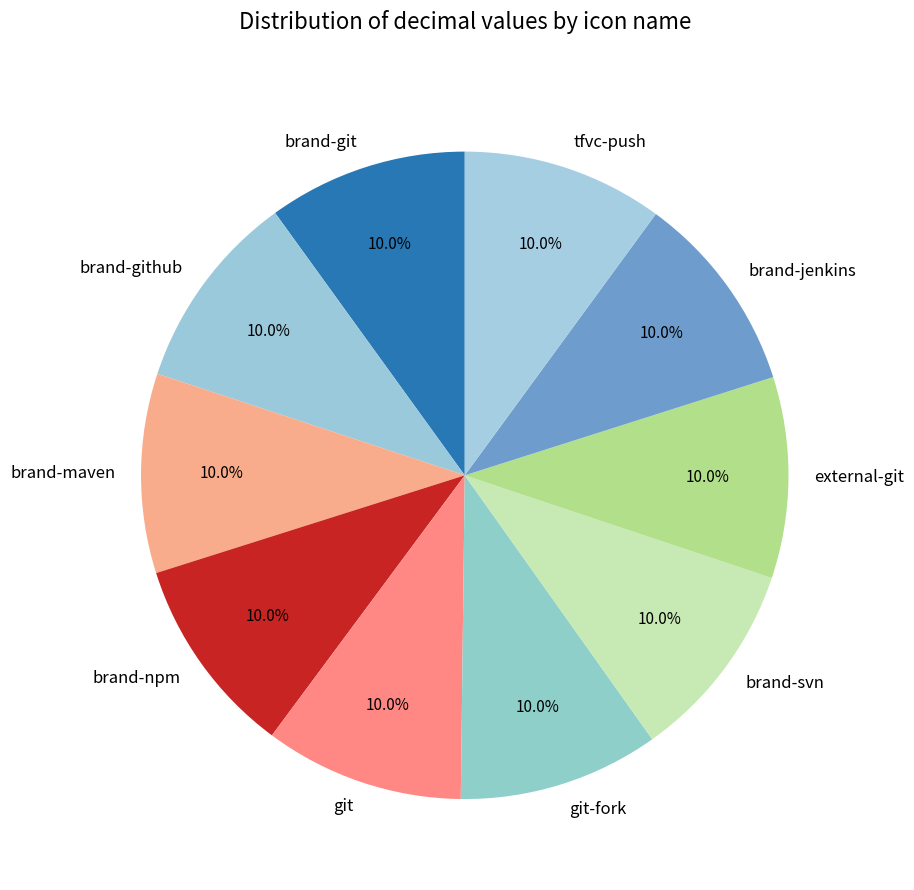

Is there any slice that represents more than half of the pie?

No